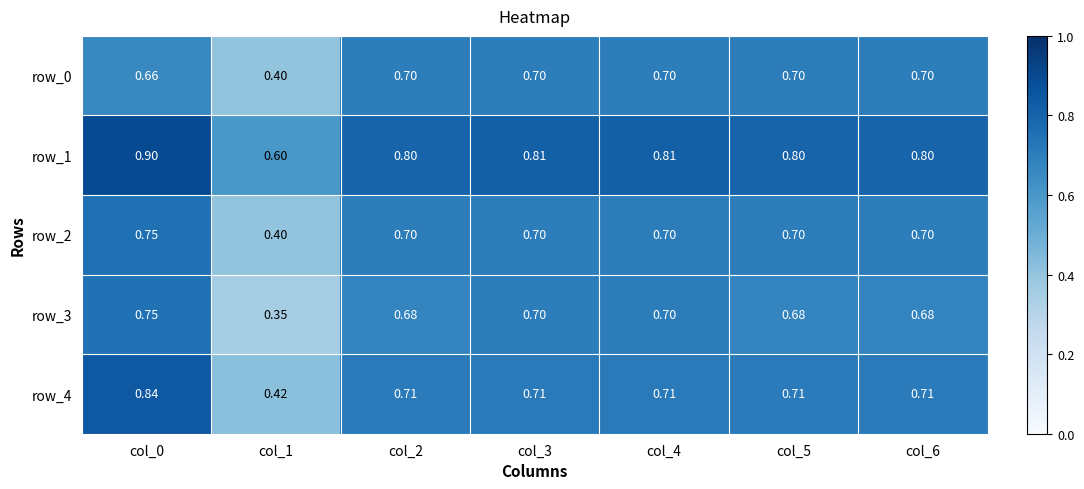

What is the difference between the highest and lowest values at col_5?

0.1